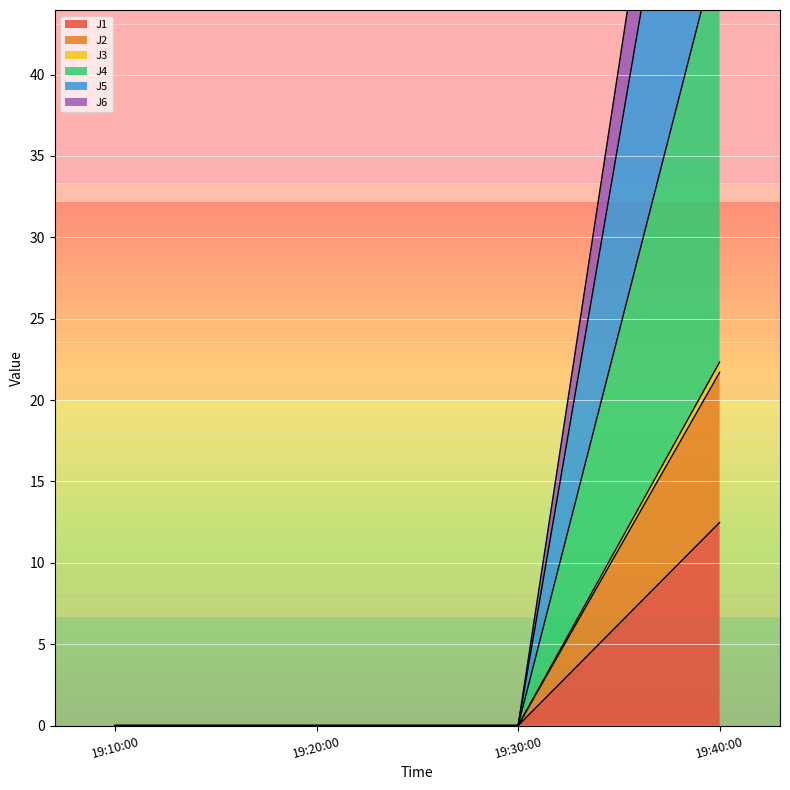

True or false: J5 has more than 2 points higher than both neighbors.

False